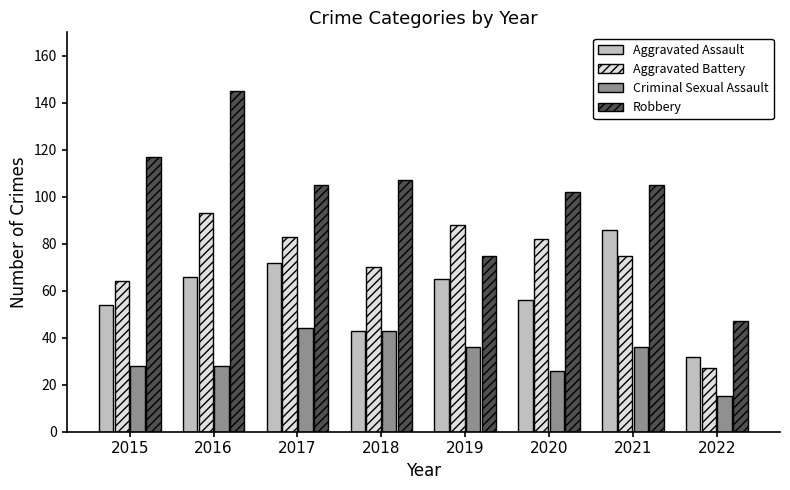

The value of Aggravated Assault at 2022 is 45. True or false?

False